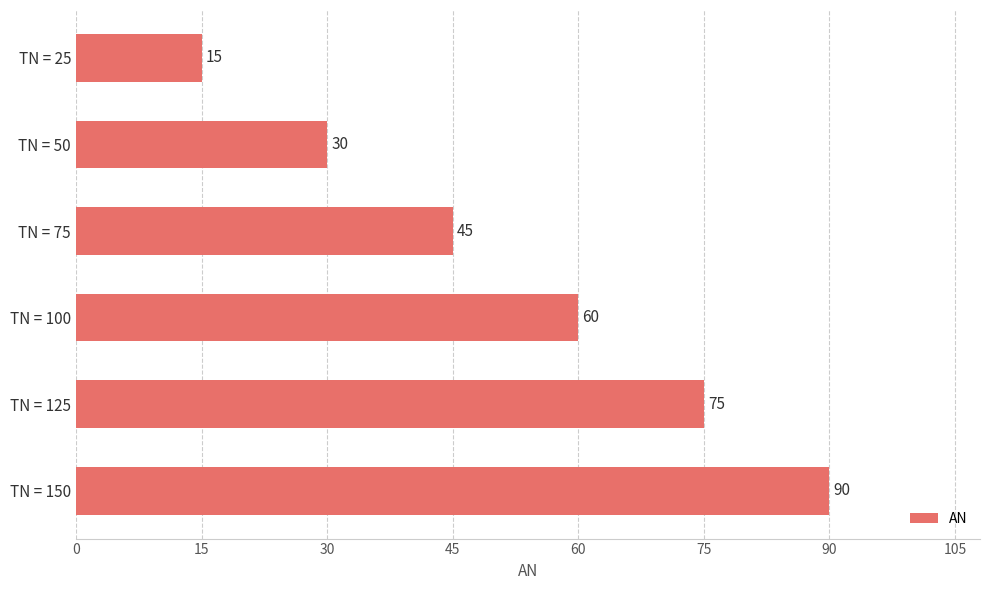

Which category has the lowest value across all series?

TN = 25